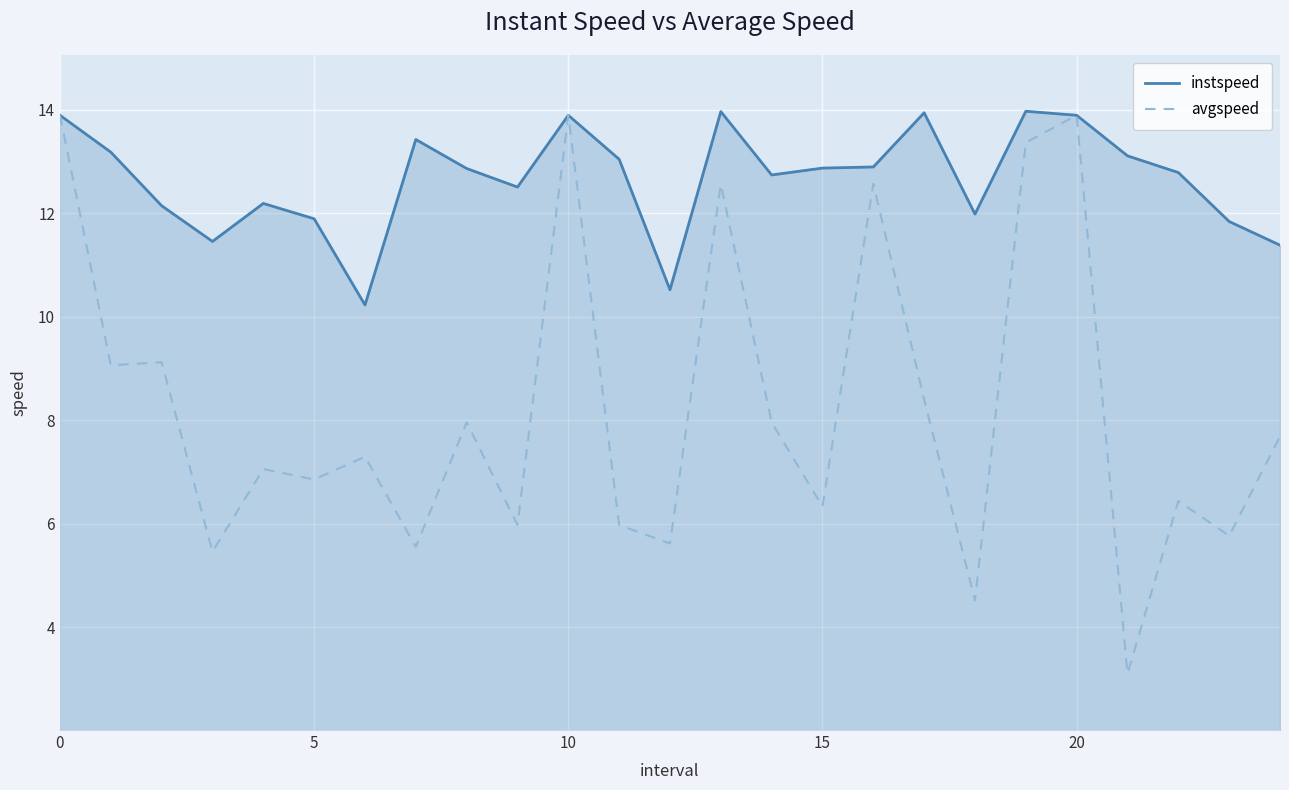

What is the highest value of the instspeed series?

14.0